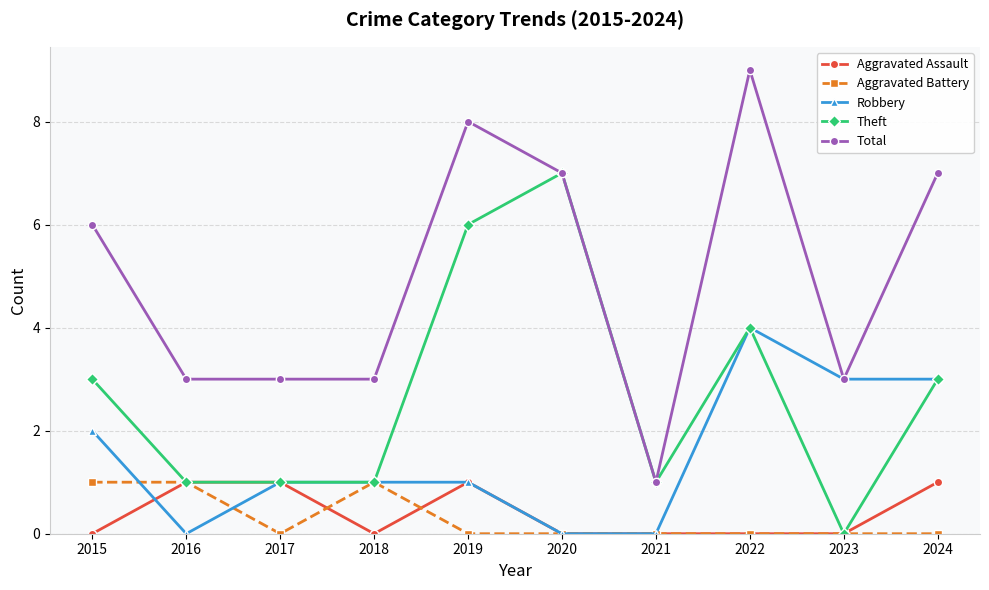

What is the value of the Aggravated Assault point at the 3rd from the left?

1